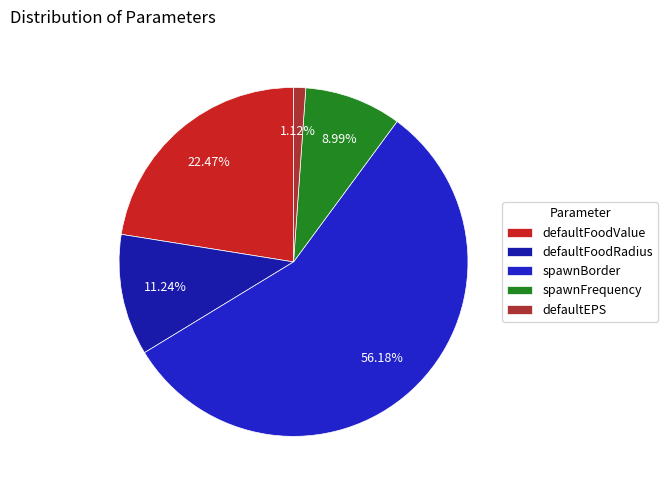

What percentage is the defaultEPS slice, to the nearest percent?

1%